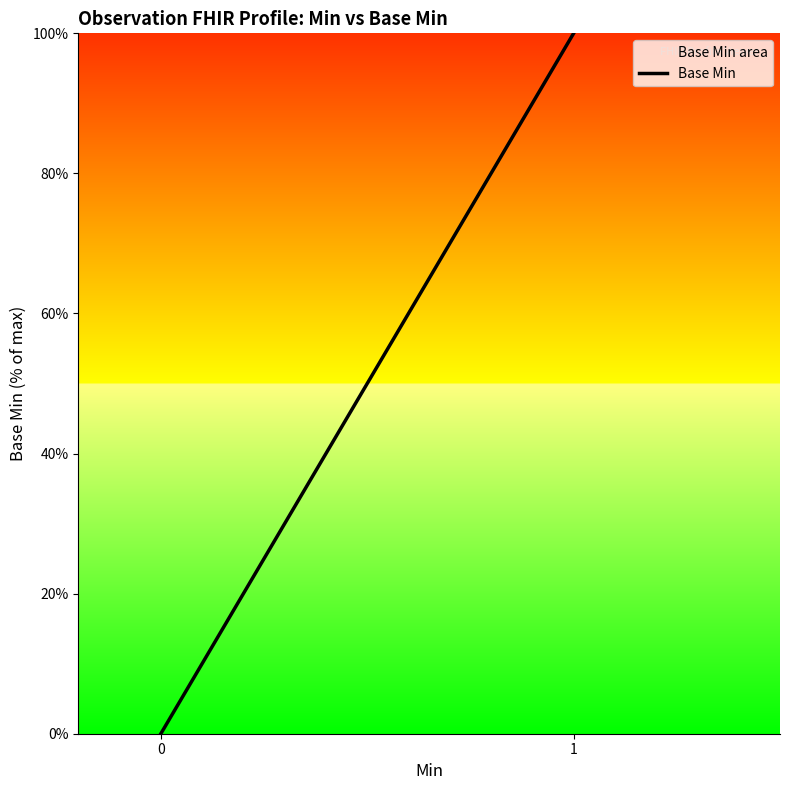

How many lines are shown in the chart?

1